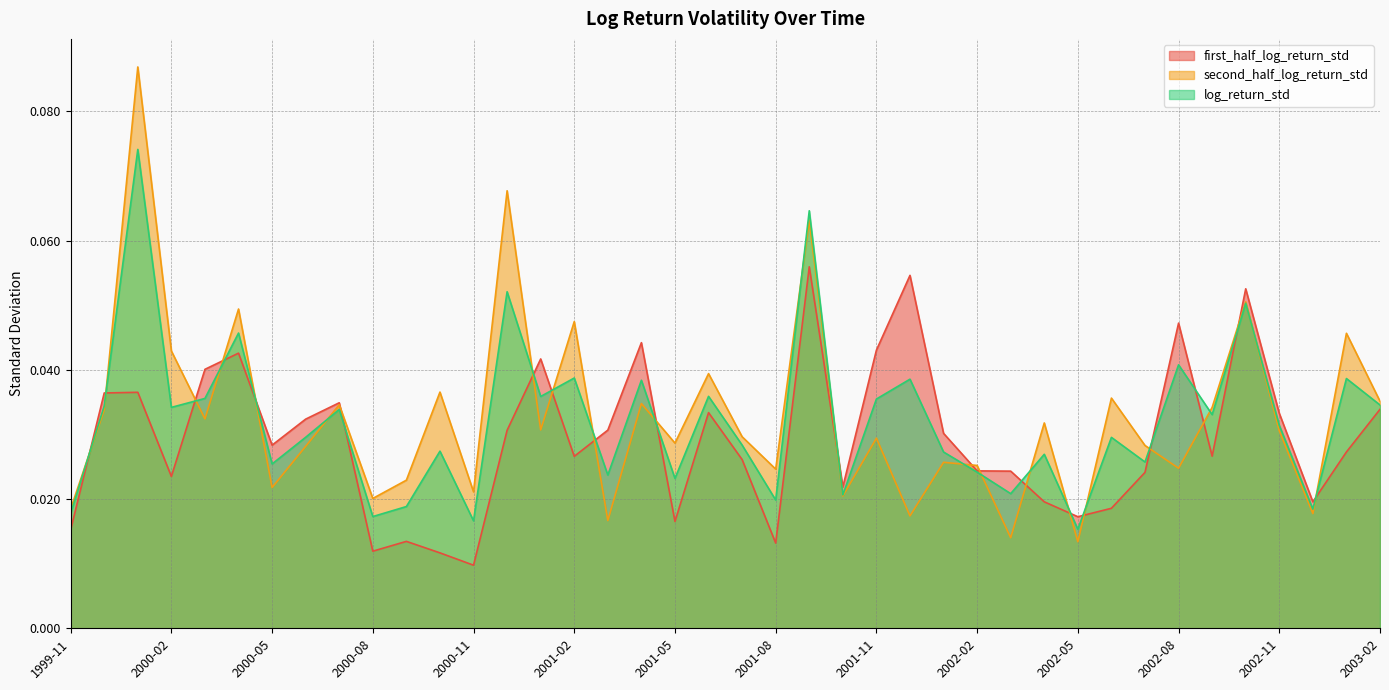

Reading left to right, what are all the values shown in this chart?

first_half_log_return_std: 0.0	0.0	0.0	0.0	0.0	0.0	0.0	0.0	0.0	0.0	0.0	0.0	0.0	0.0	0.0	0.0	0.0	0.0	0.0	0.0	0.0	0.0	0.1	0.0	0.0	0.1	0.0	0.0	0.0	0.0	0.0	0.0	0.0	0.0	0.0	0.1	0.0	0.0	0.0	0.0
second_half_log_return_std: 0.0	0.0	0.1	0.0	0.0	0.0	0.0	0.0	0.0	0.0	0.0	0.0	0.0	0.1	0.0	0.0	0.0	0.0	0.0	0.0	0.0	0.0	0.1	0.0	0.0	0.0	0.0	0.0	0.0	0.0	0.0	0.0	0.0	0.0	0.0	0.1	0.0	0.0	0.0	0.0
log_return_std: 0.0	0.0	0.1	0.0	0.0	0.0	0.0	0.0	0.0	0.0	0.0	0.0	0.0	0.1	0.0	0.0	0.0	0.0	0.0	0.0	0.0	0.0	0.1	0.0	0.0	0.0	0.0	0.0	0.0	0.0	0.0	0.0	0.0	0.0	0.0	0.1	0.0	0.0	0.0	0.0